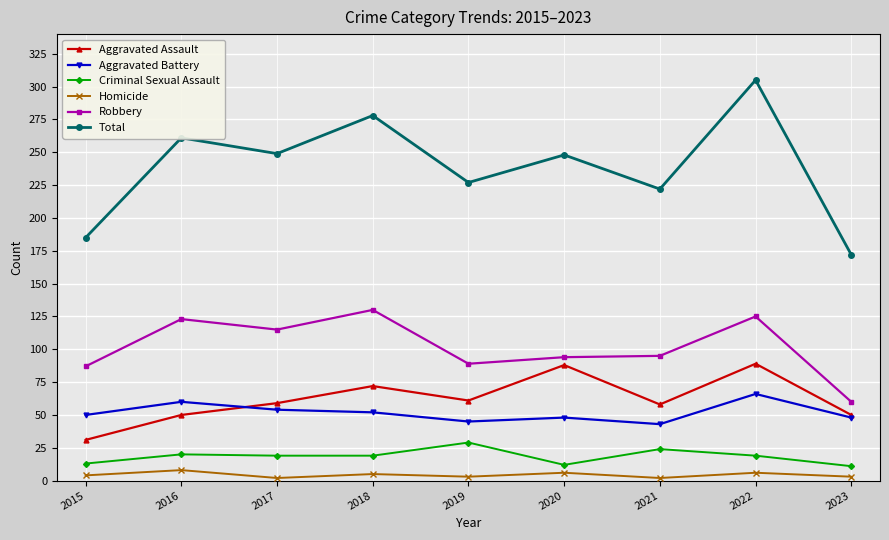

Which series has the widest spread of values?

Total